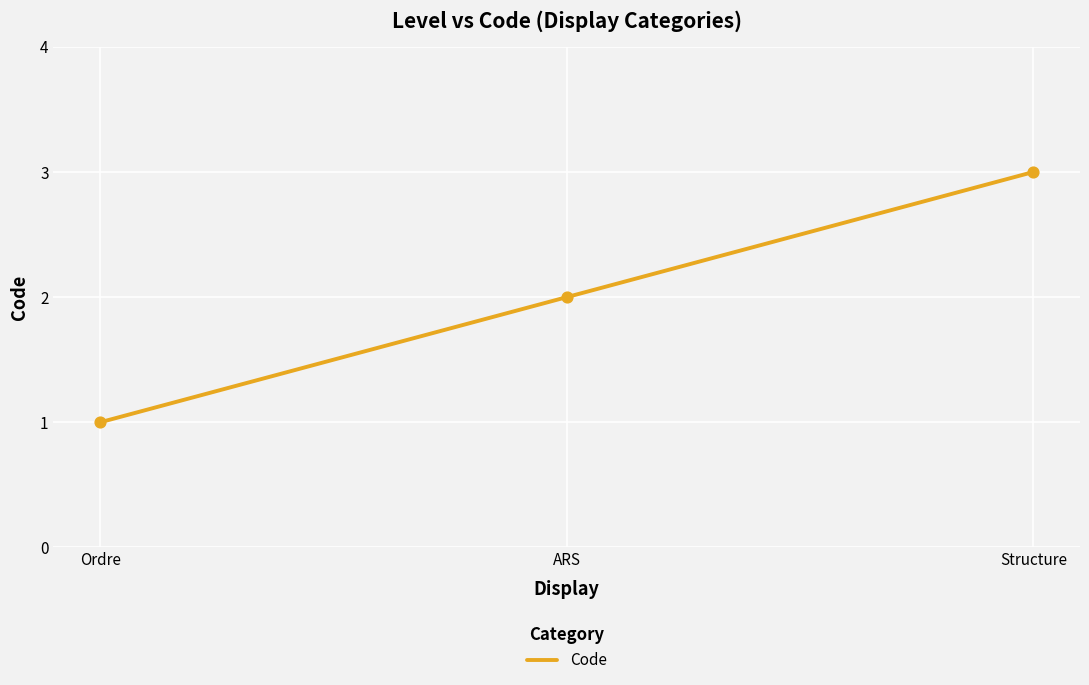

Between ARS and Structure, which is larger?

Structure